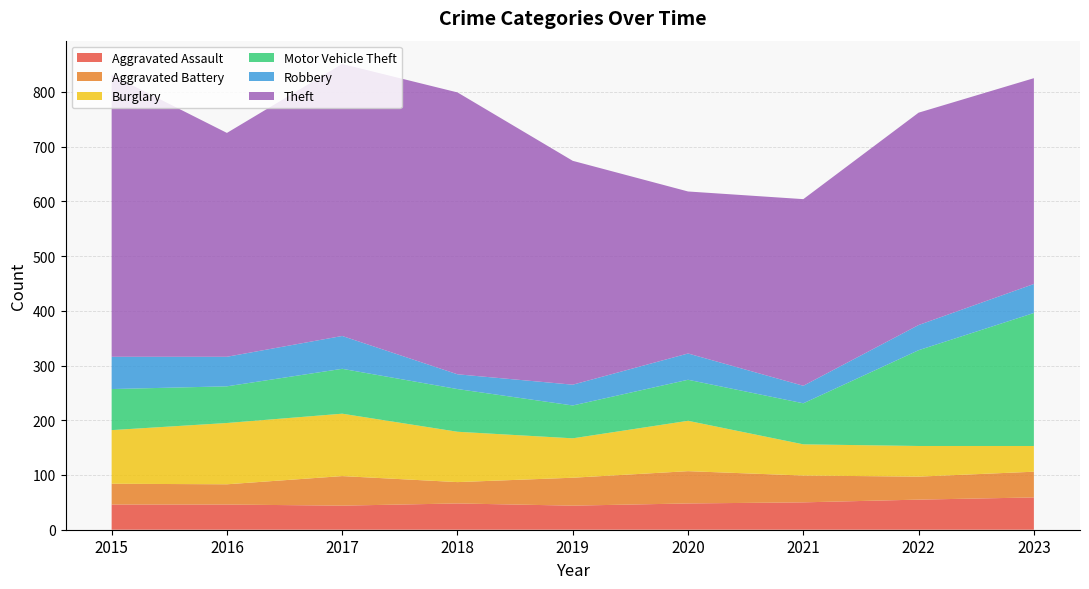

Reading left to right, transcribe all the data shown in this chart.

Aggravated Assault: 46	46	44	48	44	48	50	55	59
Aggravated Battery: 38	37	54	39	51	59	49	42	47
Burglary: 98	112	114	92	72	92	57	56	47
Motor Vehicle Theft: 75	67	82	78	60	75	75	175	243
Robbery: 59	54	60	27	38	48	32	46	53
Theft: 515	409	497	515	409	296	341	388	376